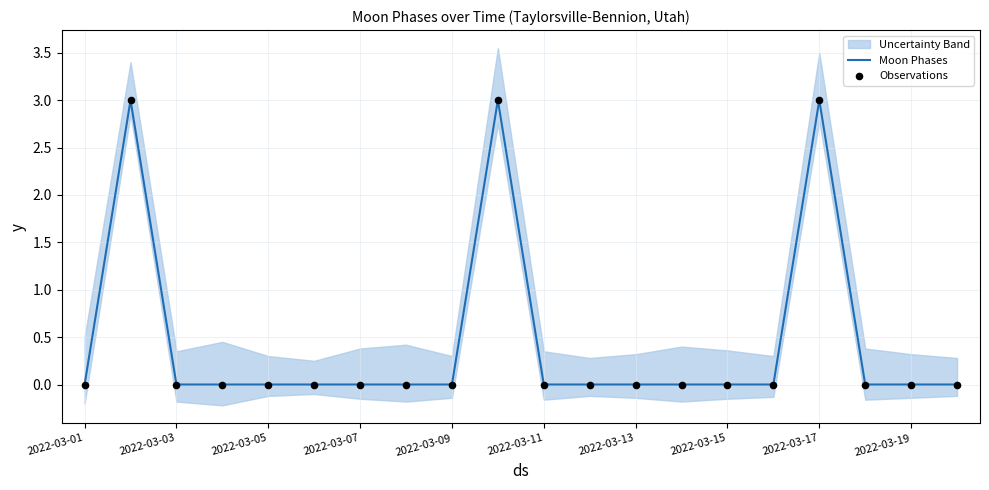

Which series reaches the minimum Y coordinate?

Moon Phases